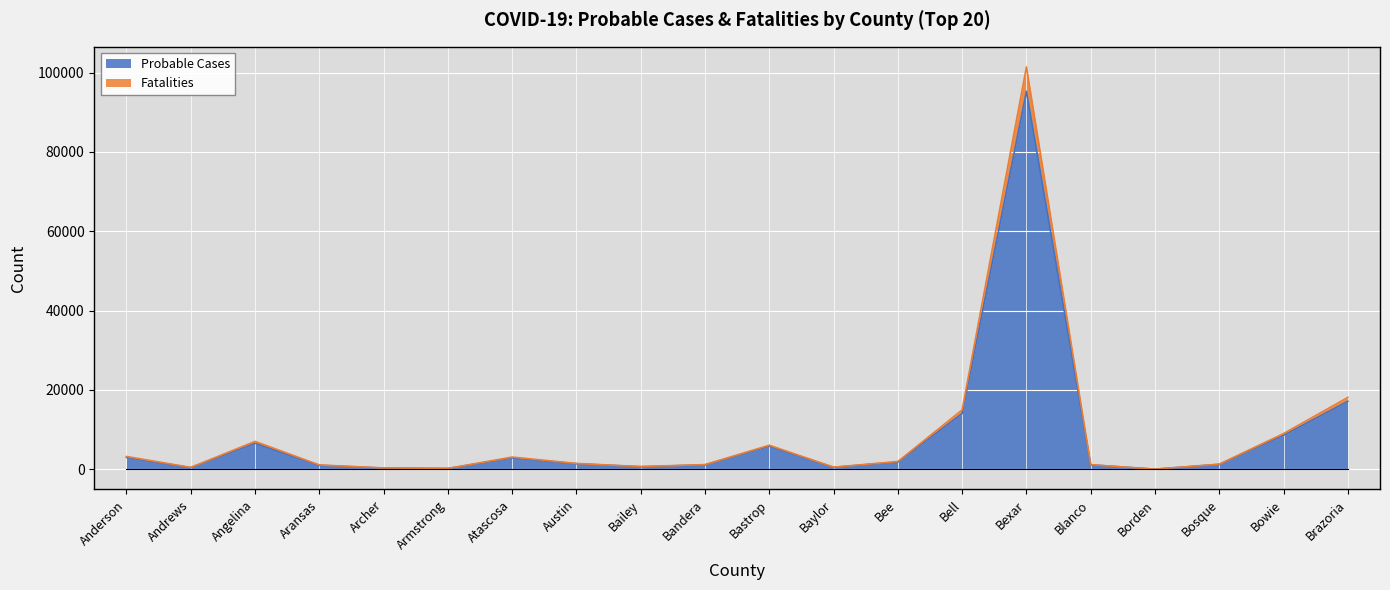

What is the average value of the Probable Cases series?

8148